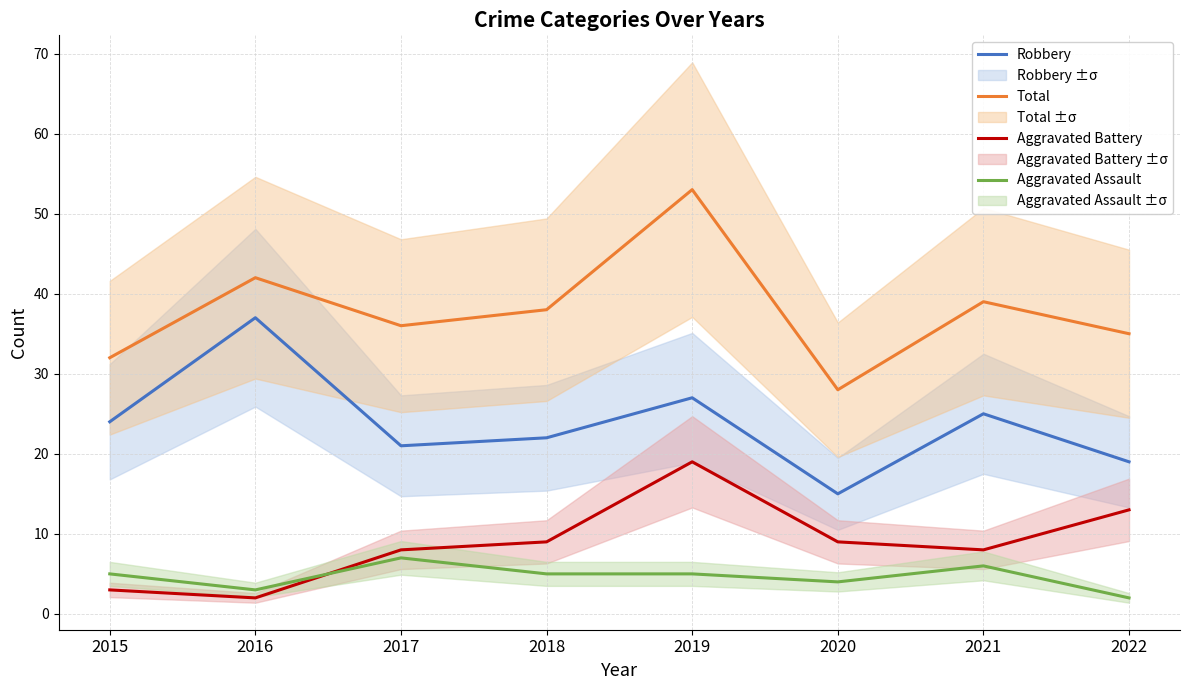

Rank the categories by Total value from highest to lowest.

2019, 2016, 2021, 2018, 2017, 2022, 2015, 2020